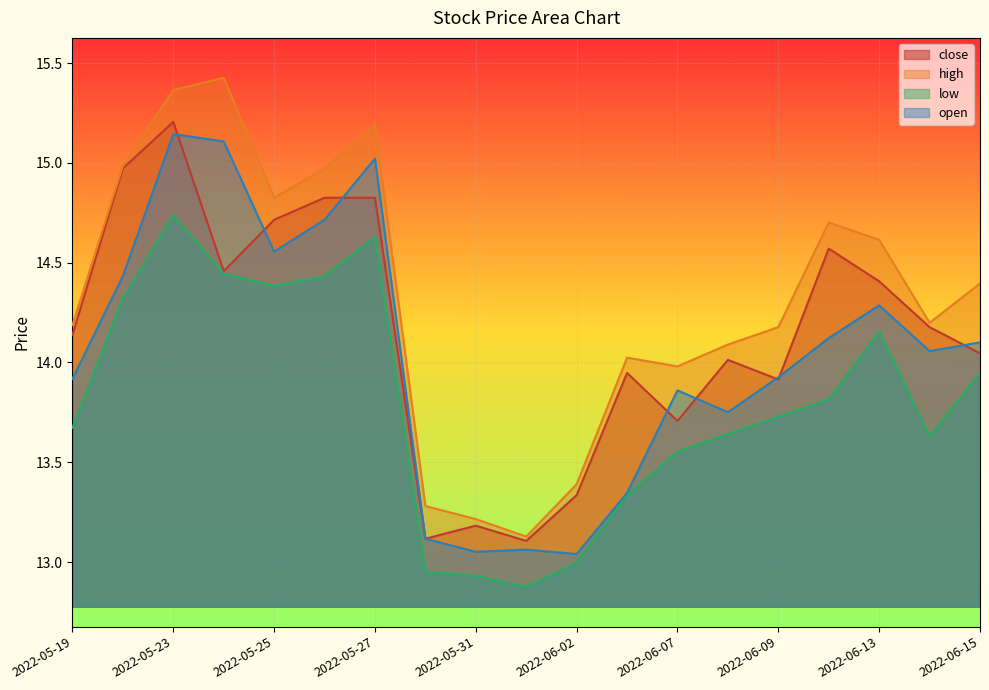

What is the difference between the maximum and second lowest values in the high series?

2.2